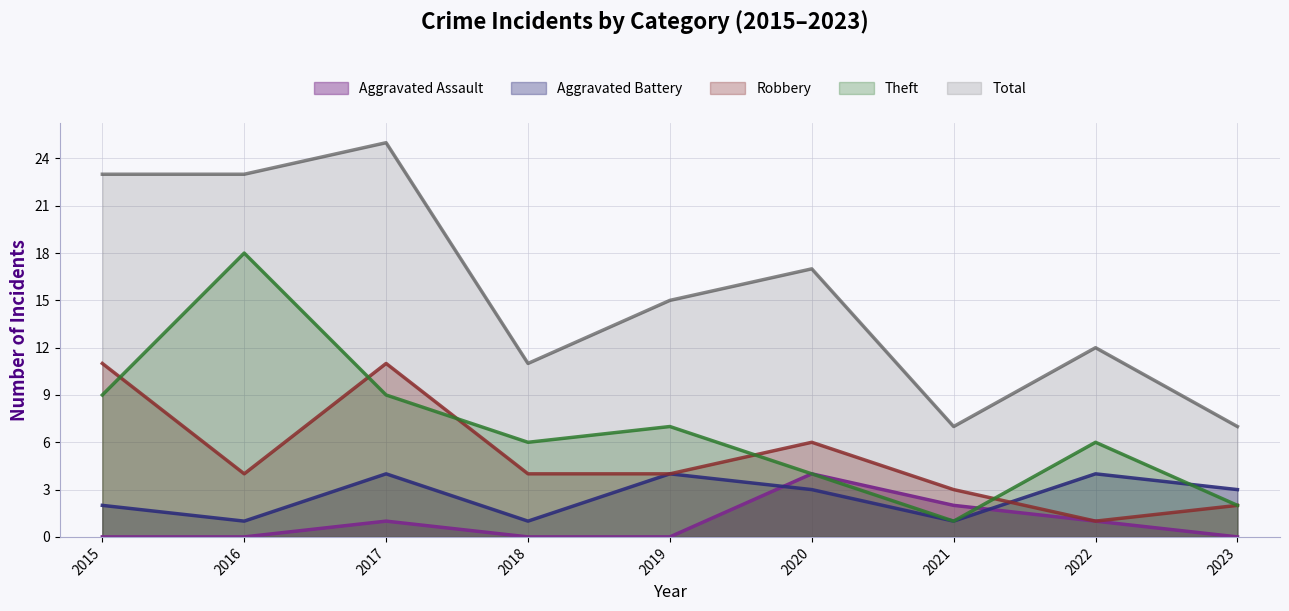

What is the value of the Theft point at the 4th from the left?

6